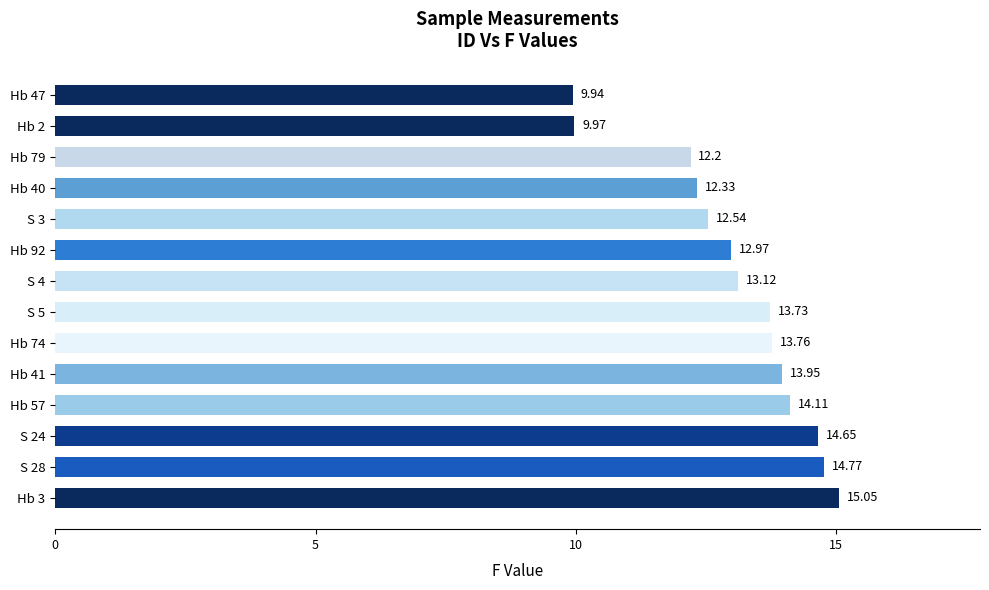

What is the difference between the maximum and minimum values?

5.1